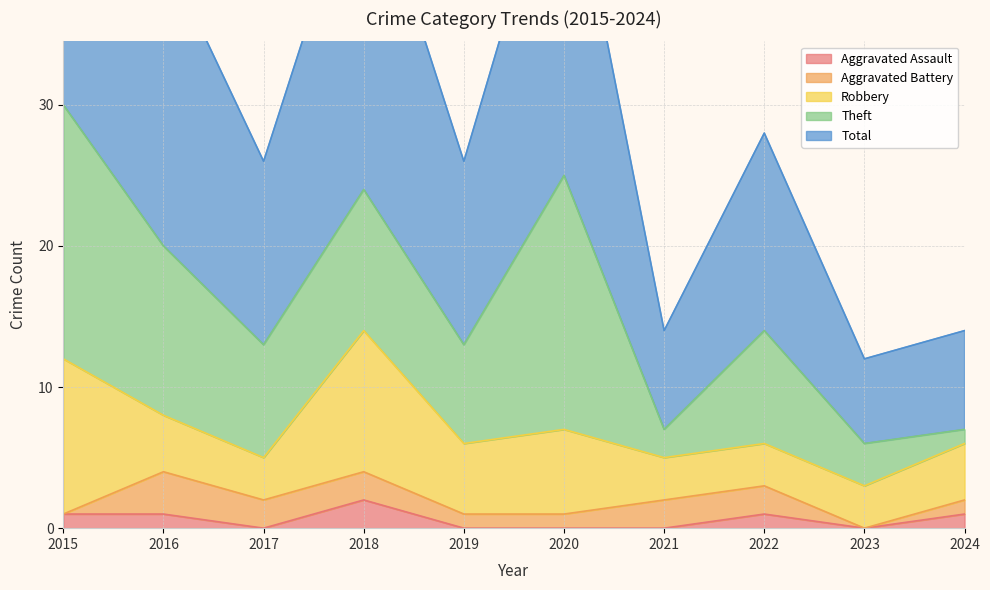

What is the highest value of the Theft series?

18